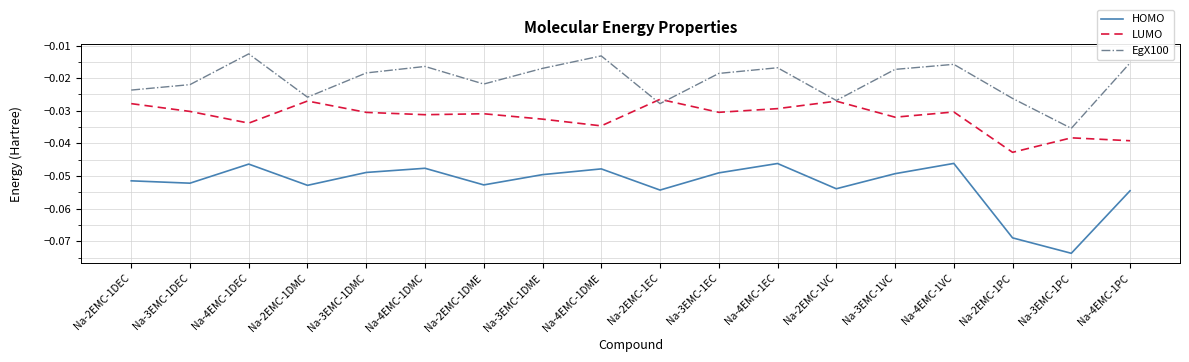

True or false: LUMO and HOMO intersect in this chart.

False